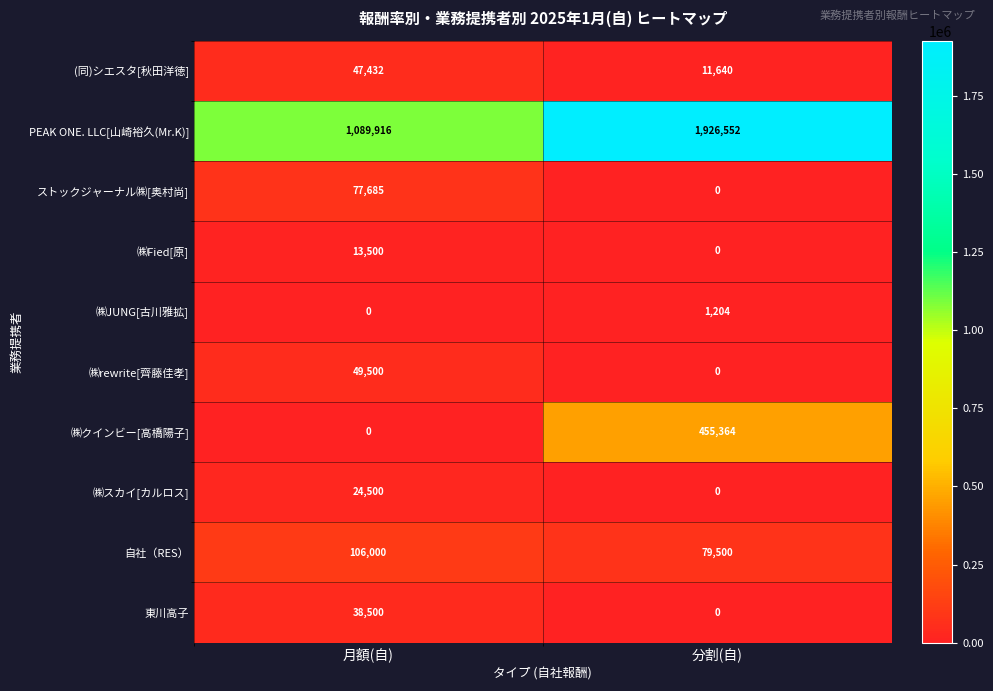

Which label corresponds to the largest value in the chart?

分割(自)